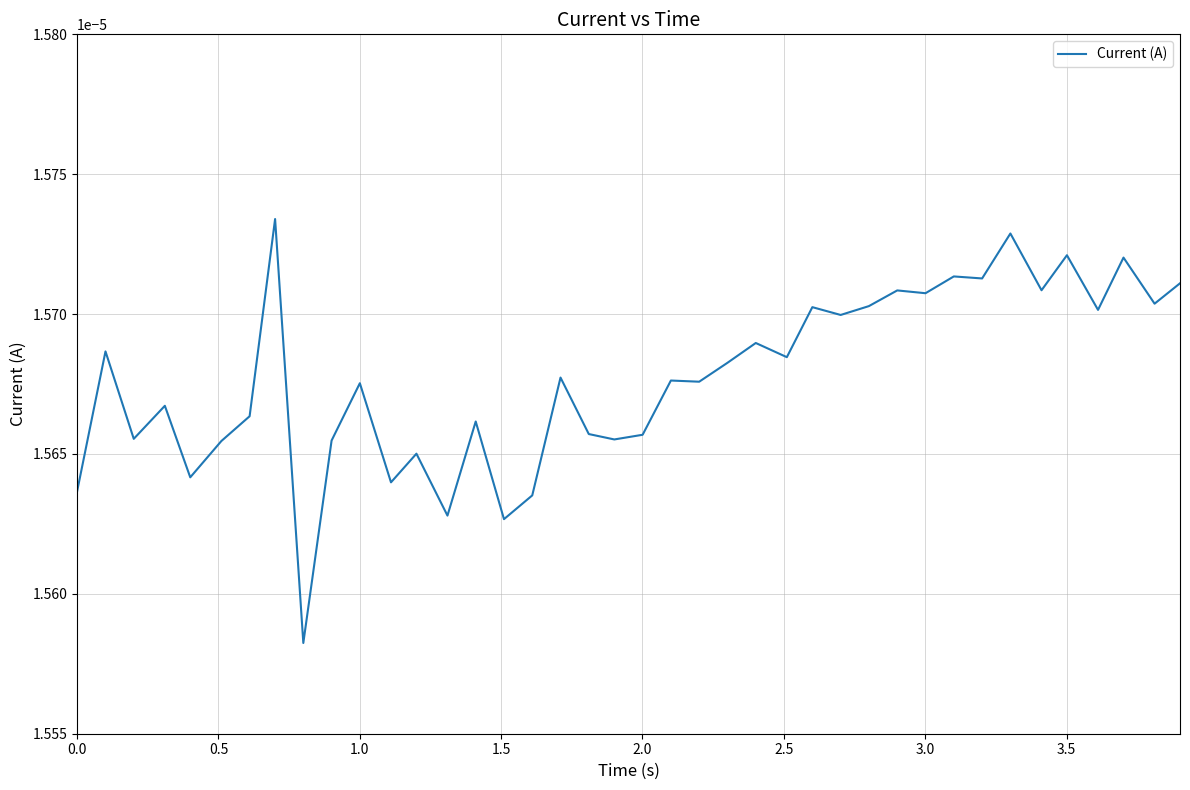

Does the chart have visible grid lines?

Yes